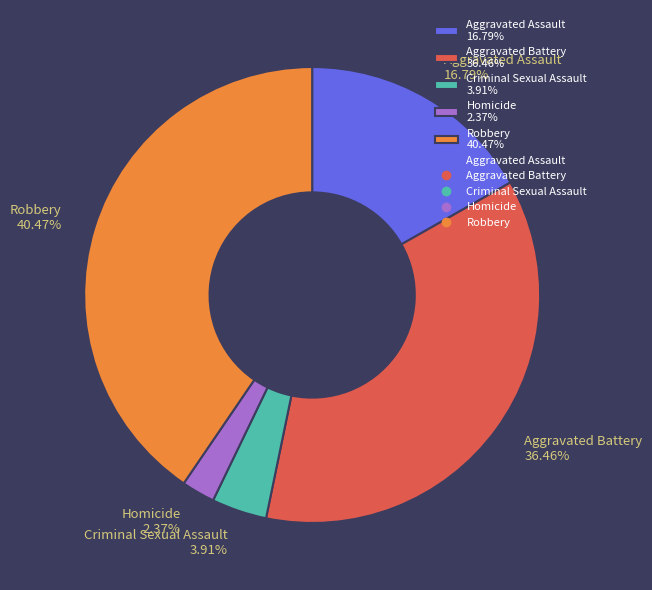

What percentage is the Criminal Sexual Assault slice, to the nearest percent?

4%